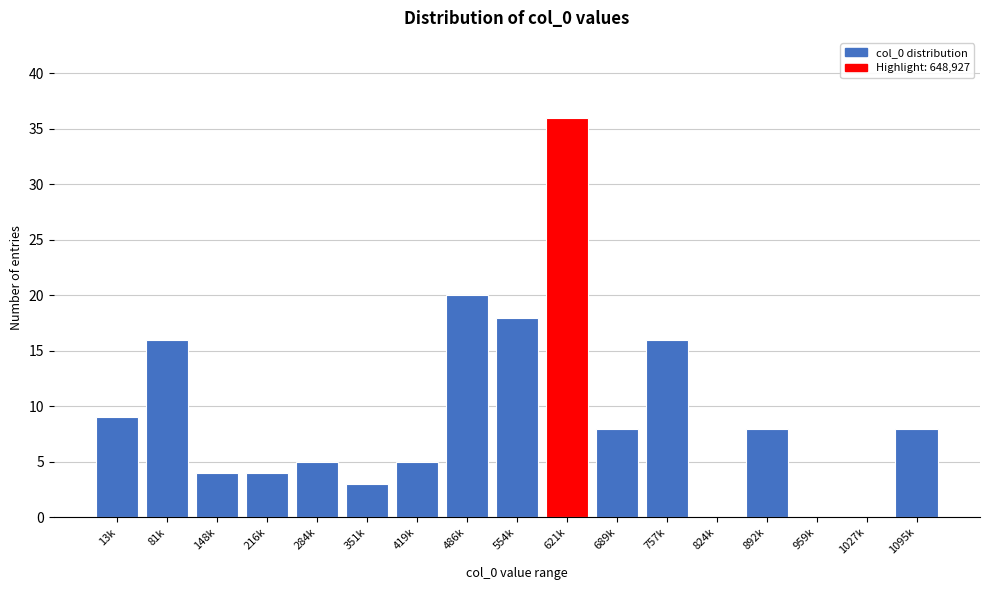

Reading right to left, what are all the values shown in this chart?

1095k=8	1027k=0	959k=0	892k=8	824k=0	757k=16	689k=8	621k=36	554k=18	486k=20	419k=5	351k=3	284k=5	216k=4	148k=4	81k=16	13k=9